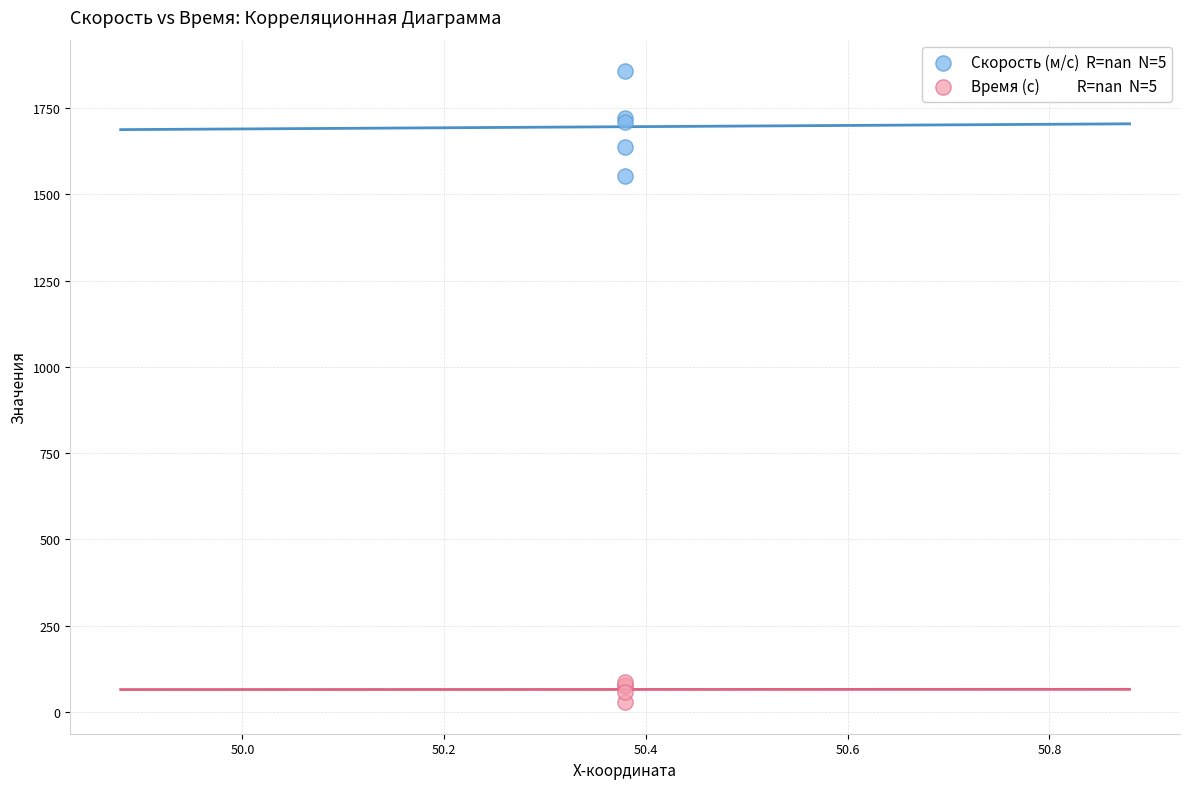

Across all series, what Y value is closest to 942?

1553.1